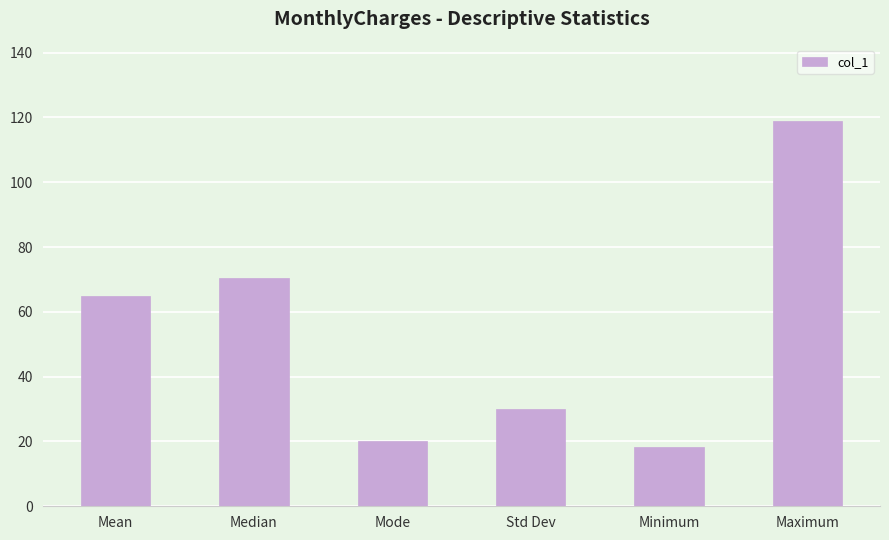

Are the bars horizontal?

No